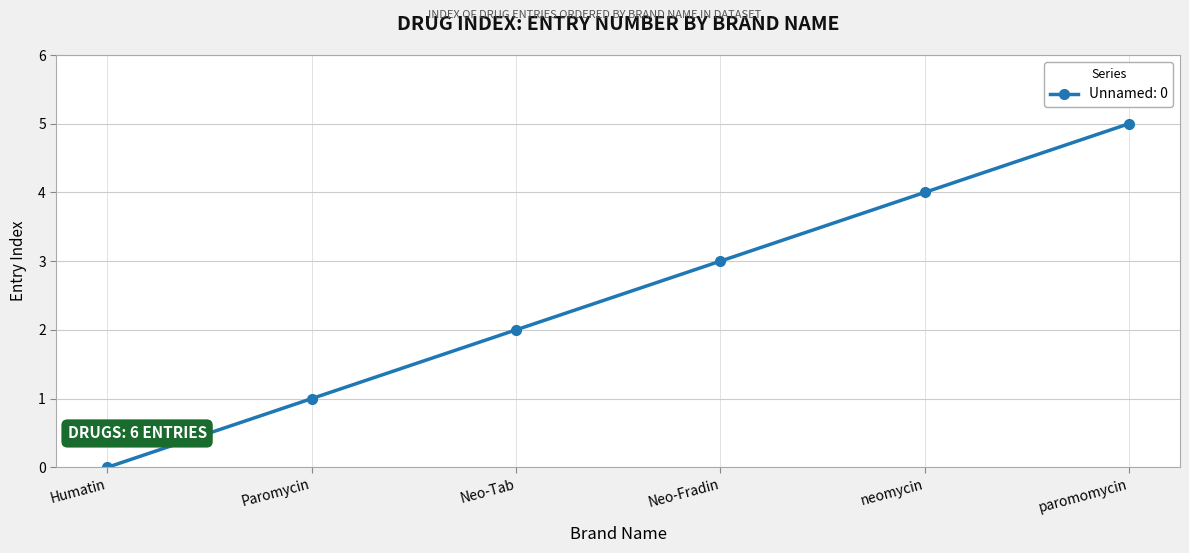

Reading left to right, what are all the values shown in this chart?

0	1	2	3	4	5